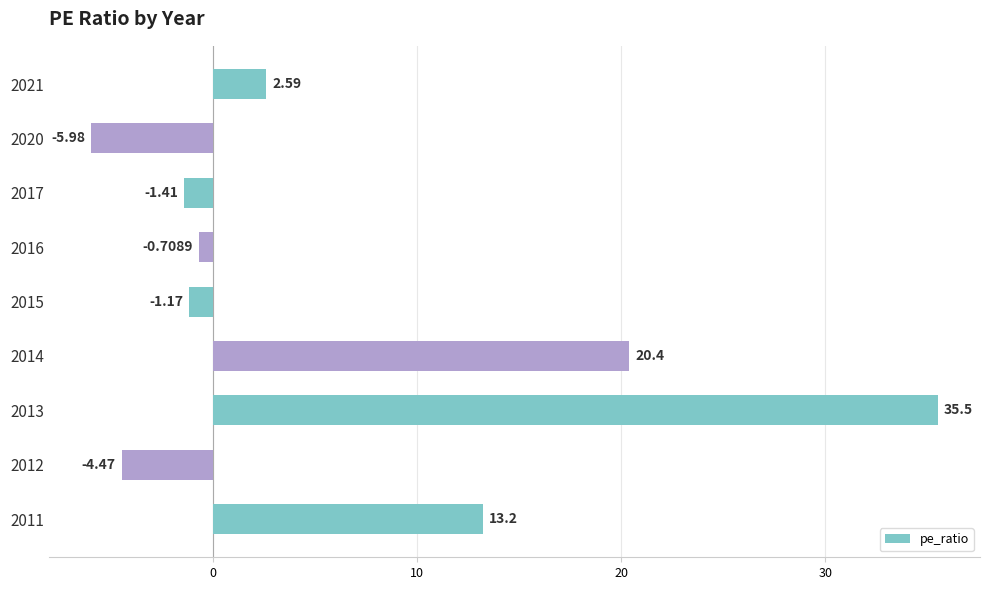

What is the change in value from 2021 to 2020?

-8.6